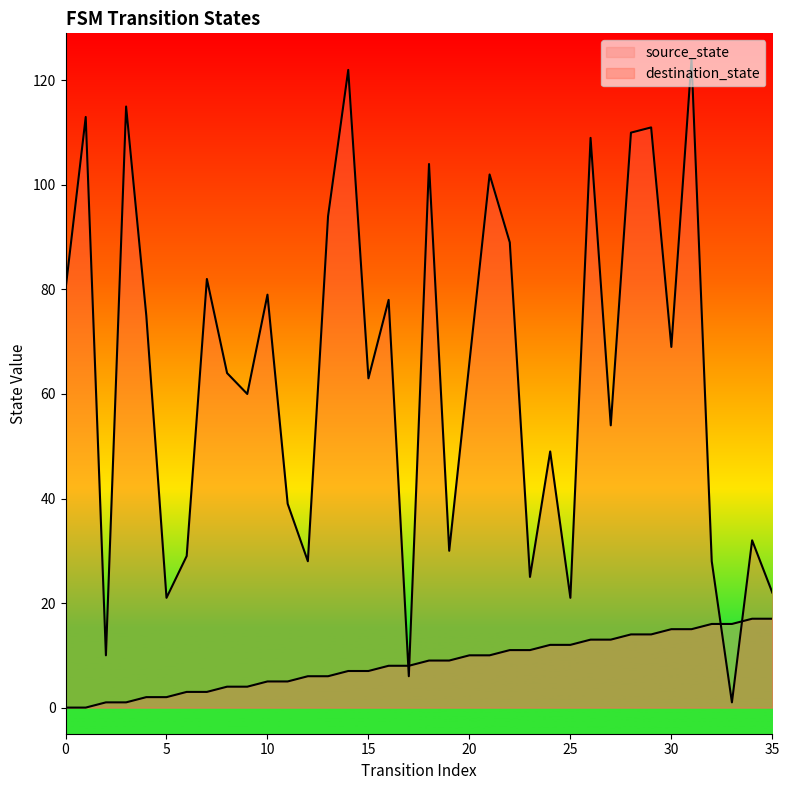

What is the difference between the highest and lowest values at 27?

41